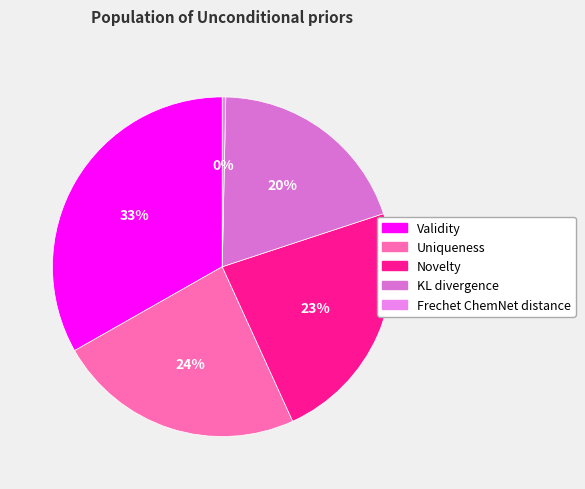

Is there a majority slice in this chart?

No